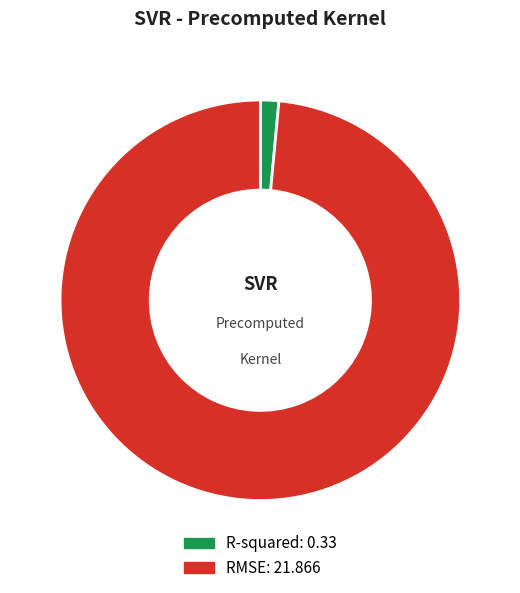

Between R-squared and RMSE, which is larger?

RMSE